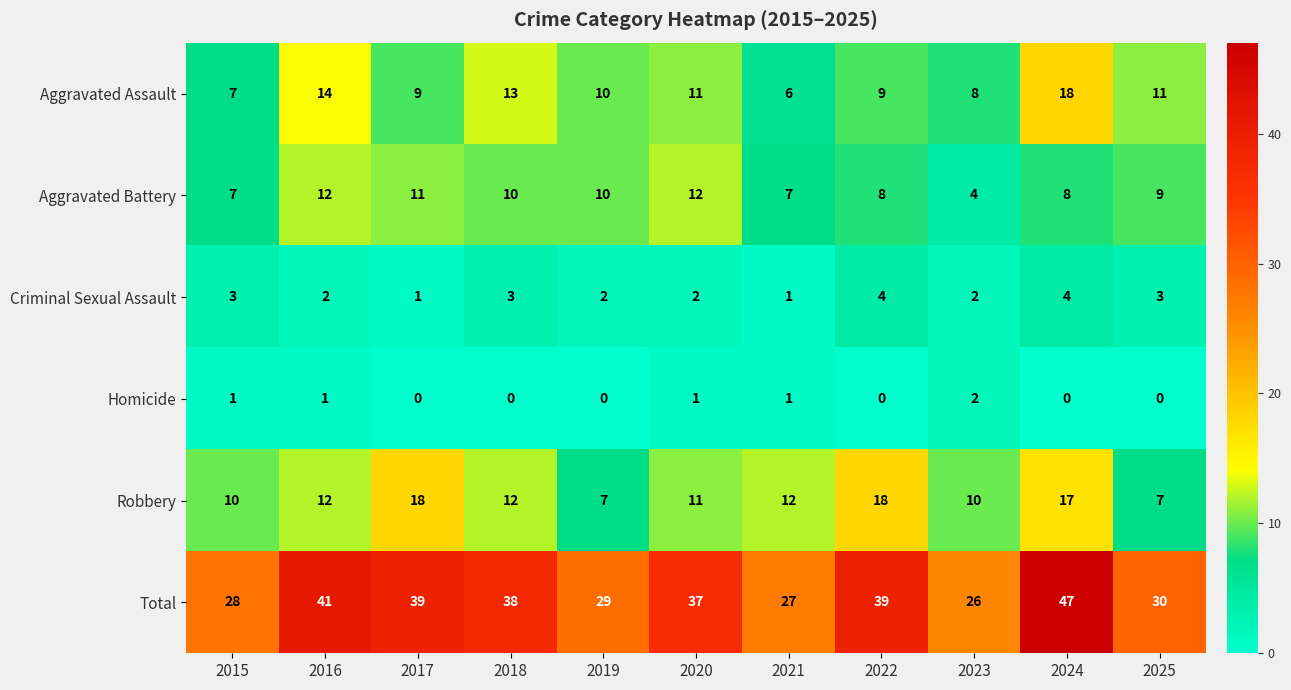

Count the number of data series in this chart.

6